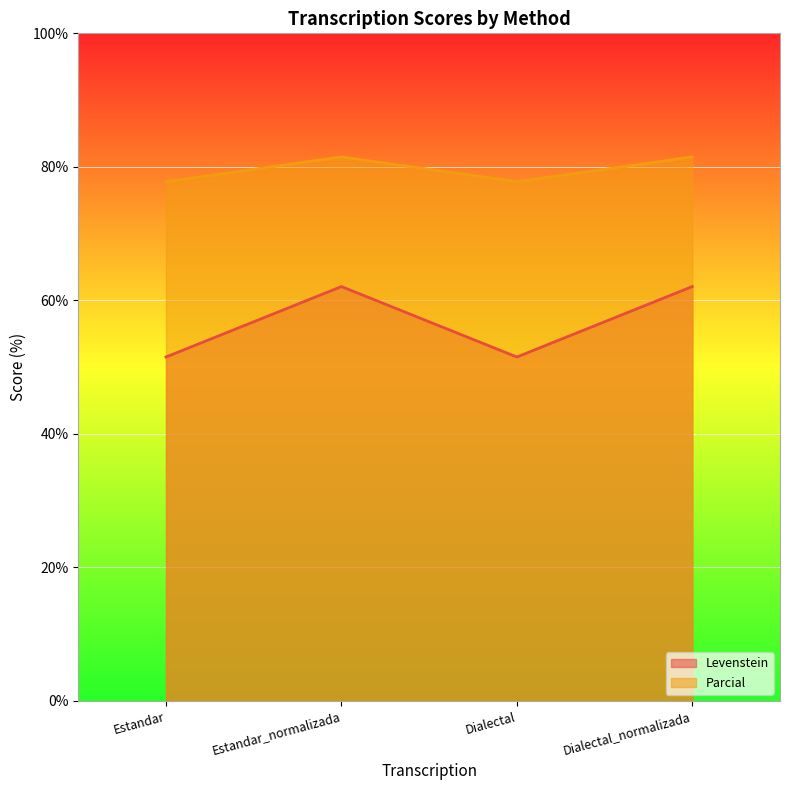

How many Parcial values are between 77 and 81?

2